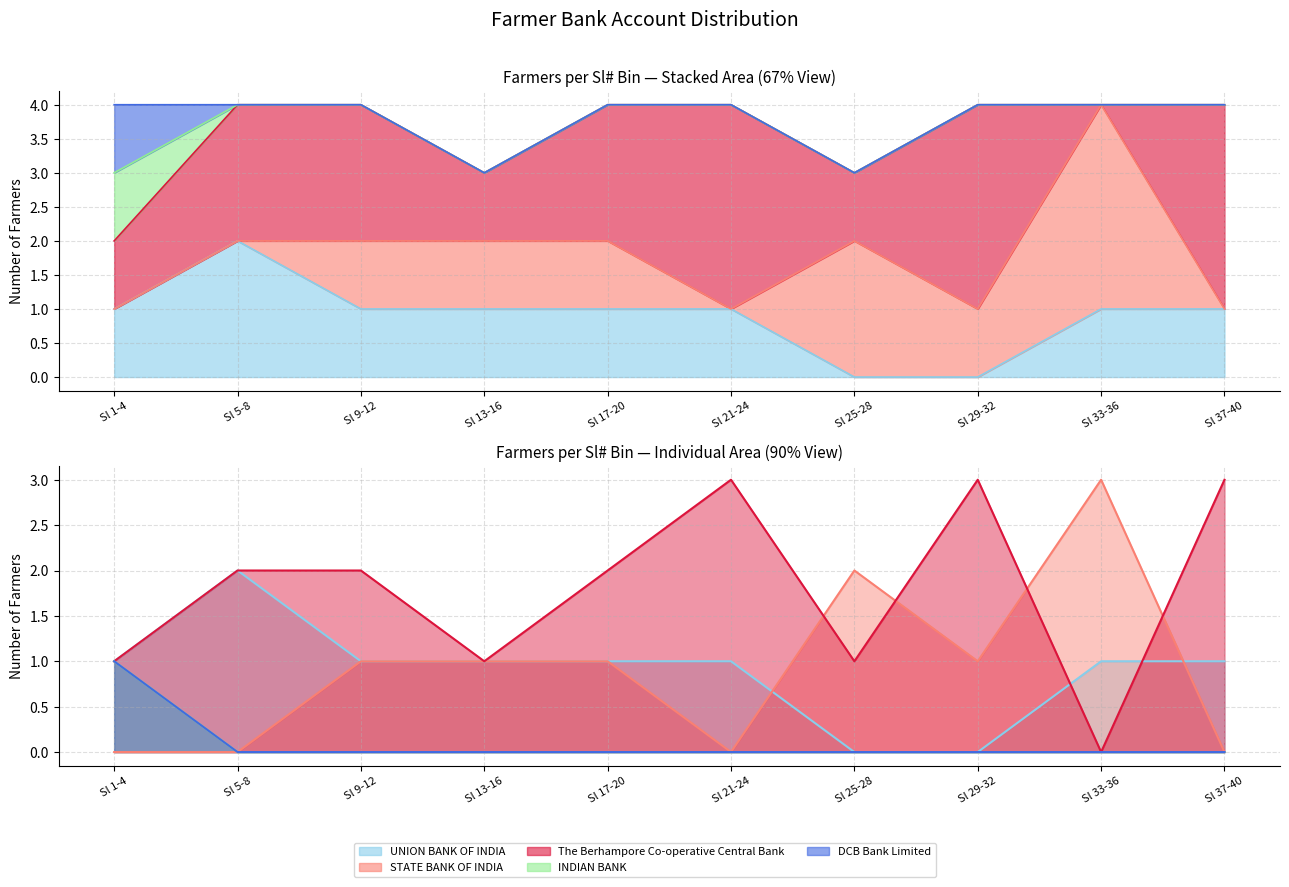

Which series has the largest total across all categories?

The Berhampore Co-operative Central Bank (line)